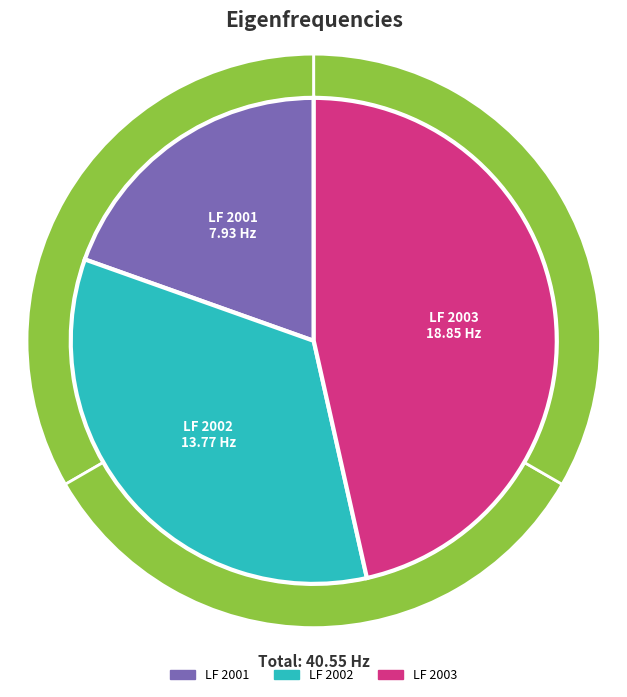

Which has a higher value, Eigenform 1
7.93 Hz or Eigenform 3
18.85 Hz?

Eigenform 3
18.85 Hz